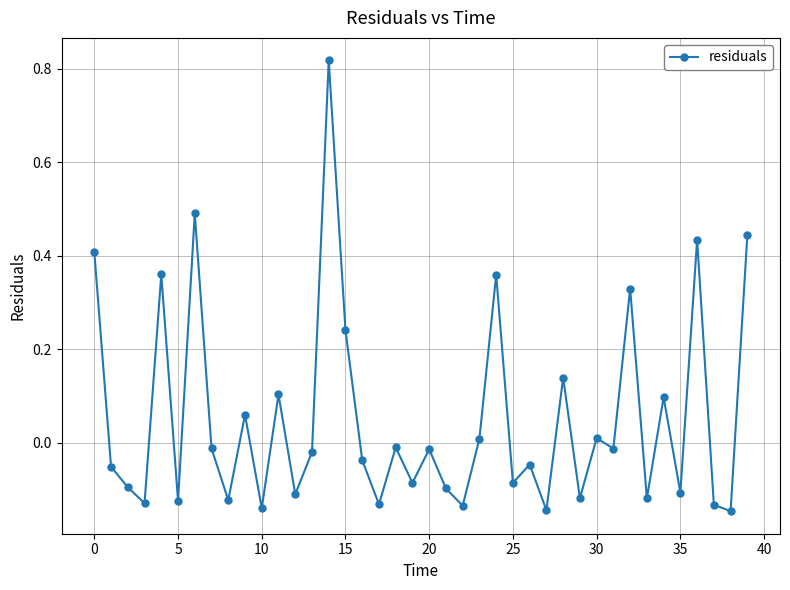

What is the difference between the maximum and second lowest values?

1.0